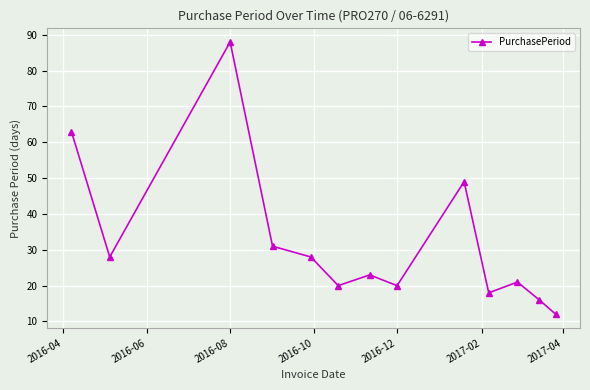

What is the difference between the maximum and minimum values?

76